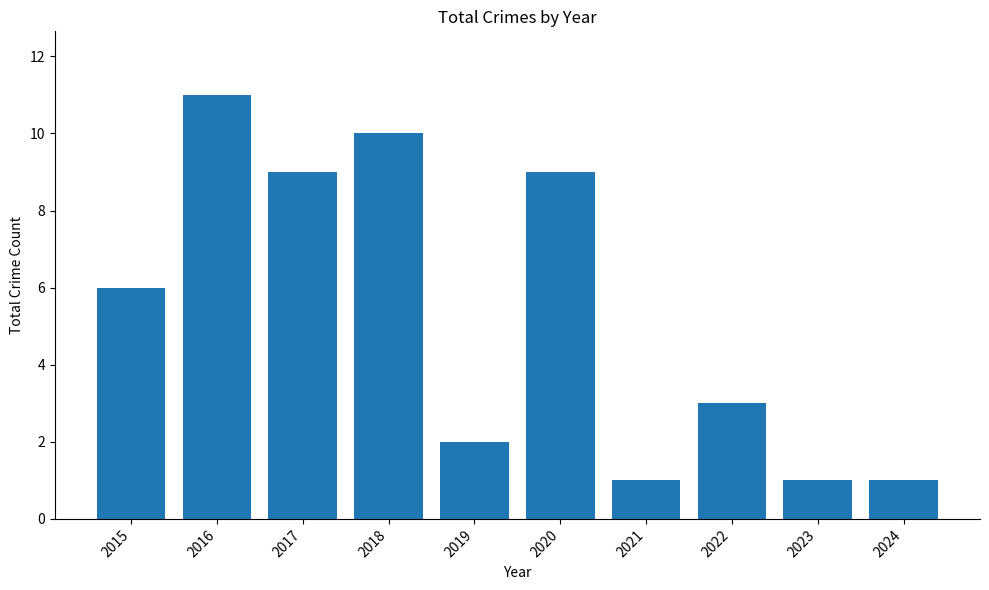

Reading left to right, transcribe all the data shown in this chart.

2015=6	2016=11	2017=9	2018=10	2019=2	2020=9	2021=1	2022=3	2023=1	2024=1